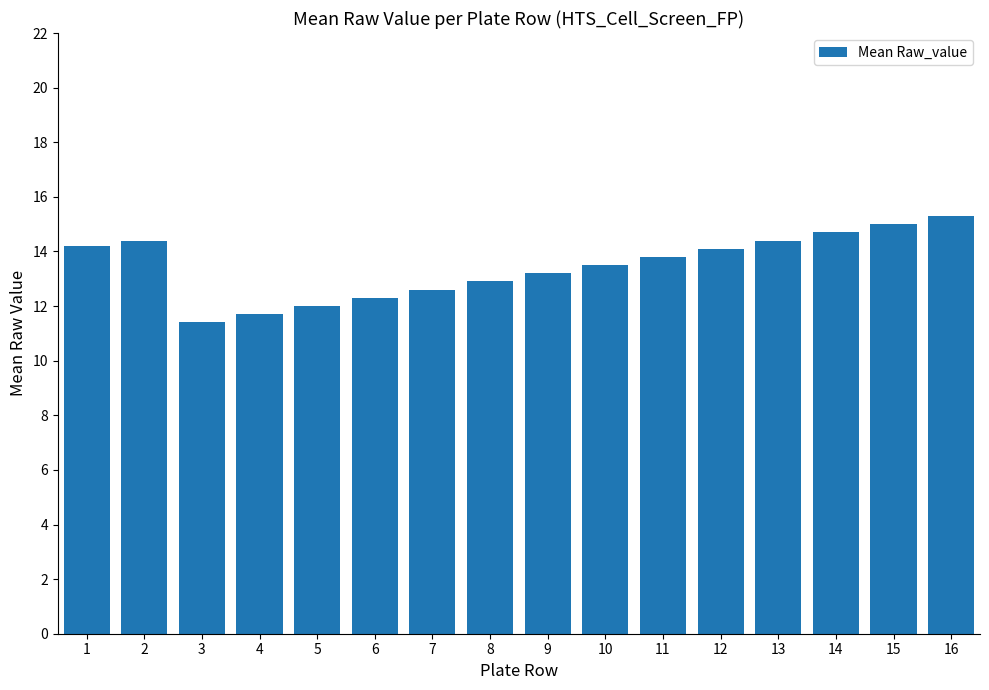

Approximately how many times larger is the value at 1 compared to 11?

1.0